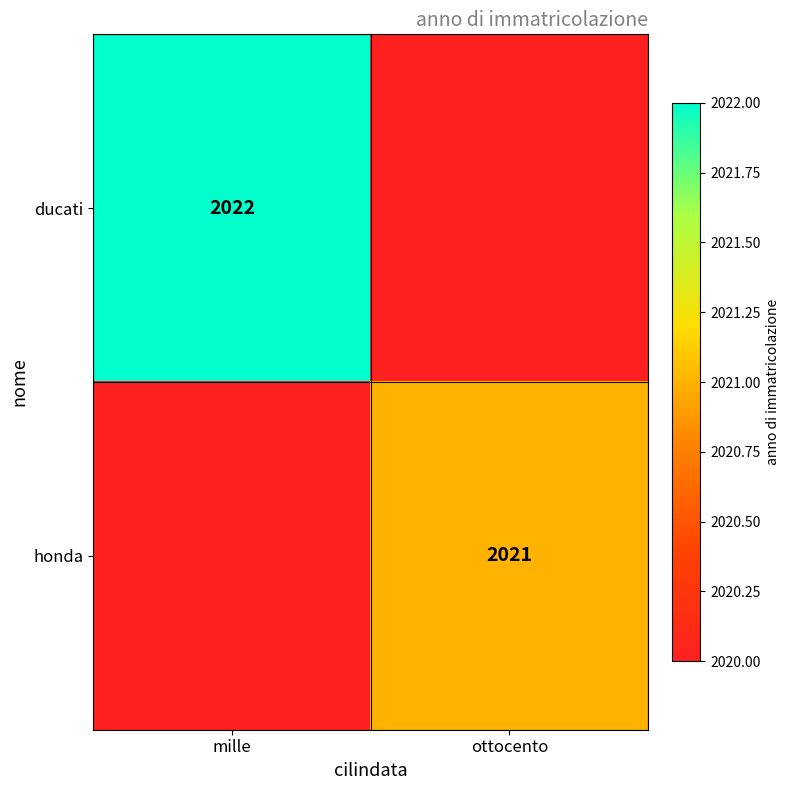

True or false: honda has a value of 2021 at ottocento.

True